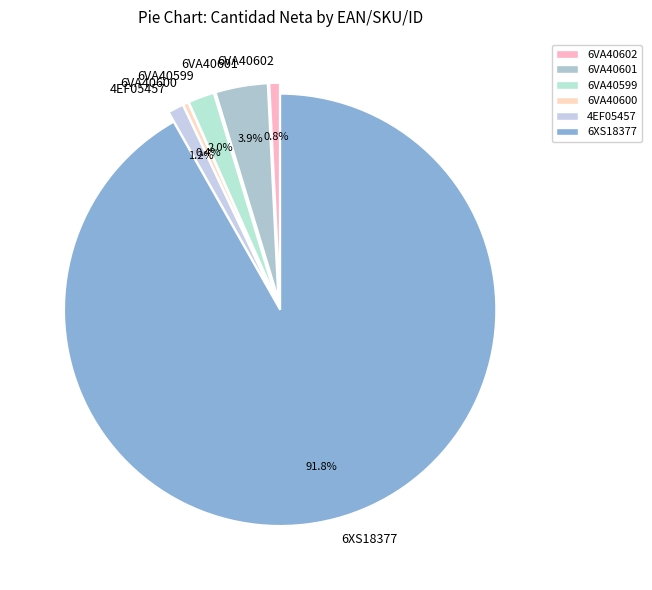

Is 6VA40602 the majority of the pie?

No